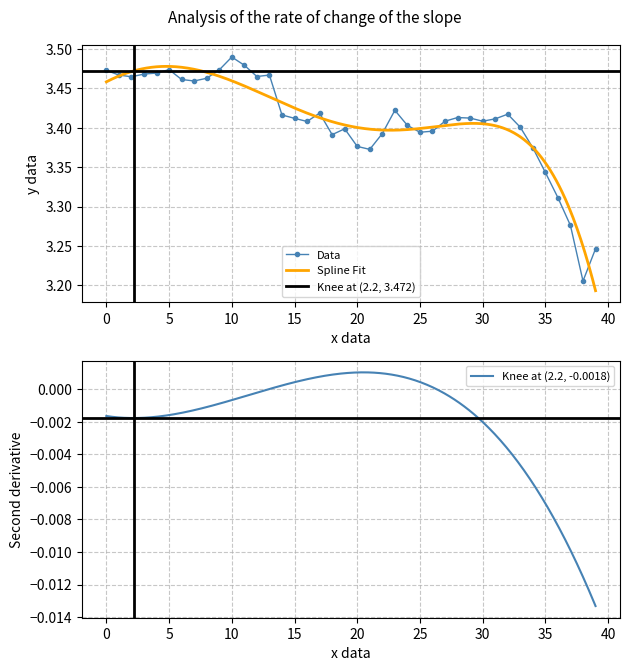

Which category has the highest value in the Data series?

10